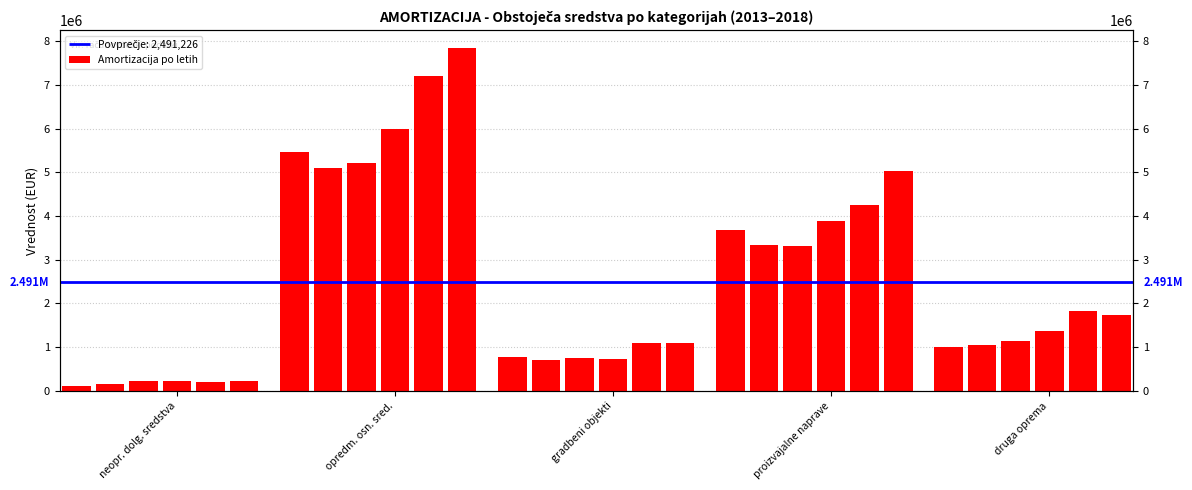

What is the difference between the maximum and minimum values?

7748820